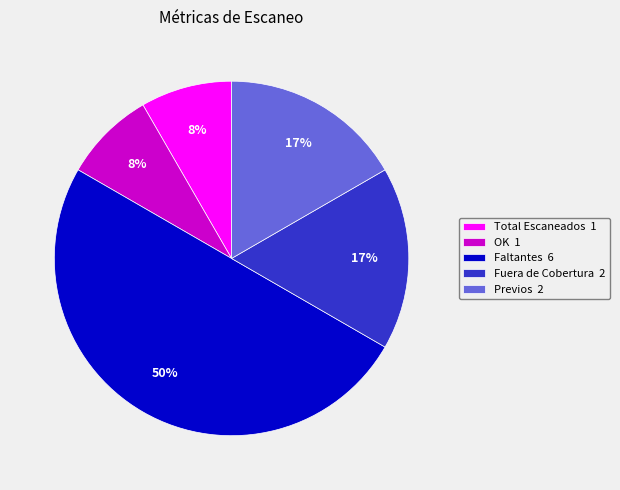

Which has a higher value, Fuera de Cobertura 2 or Total Escaneados 1?

Fuera de Cobertura 2